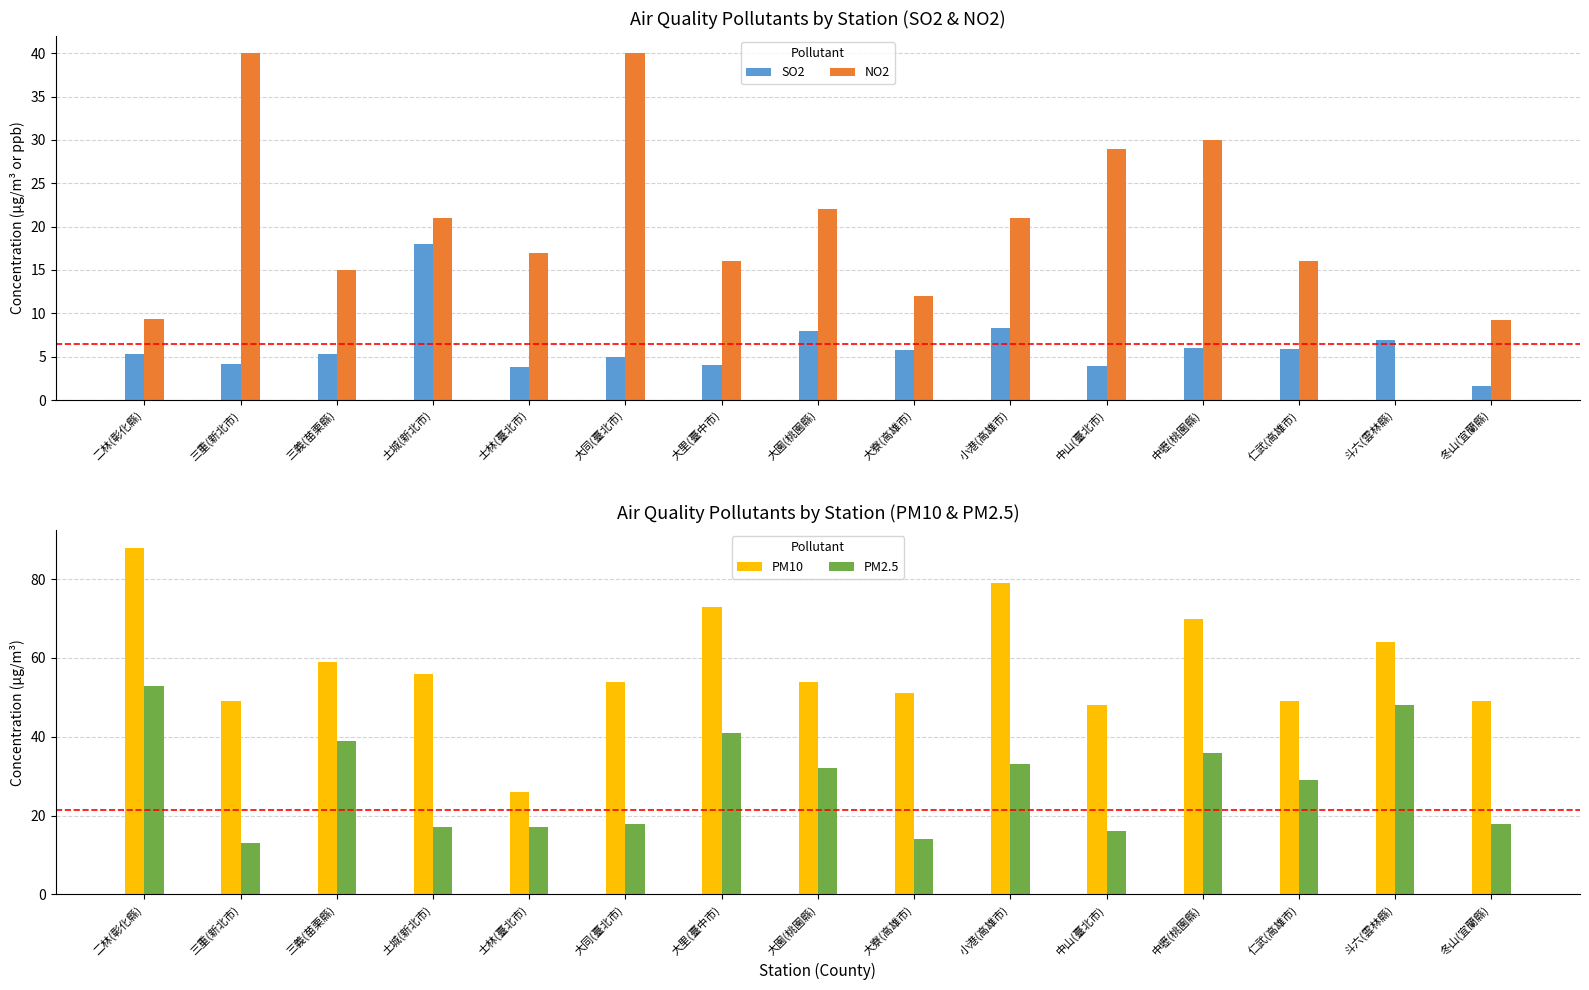

What is the difference between the maximum and second lowest values in the PM2.5 series?

39